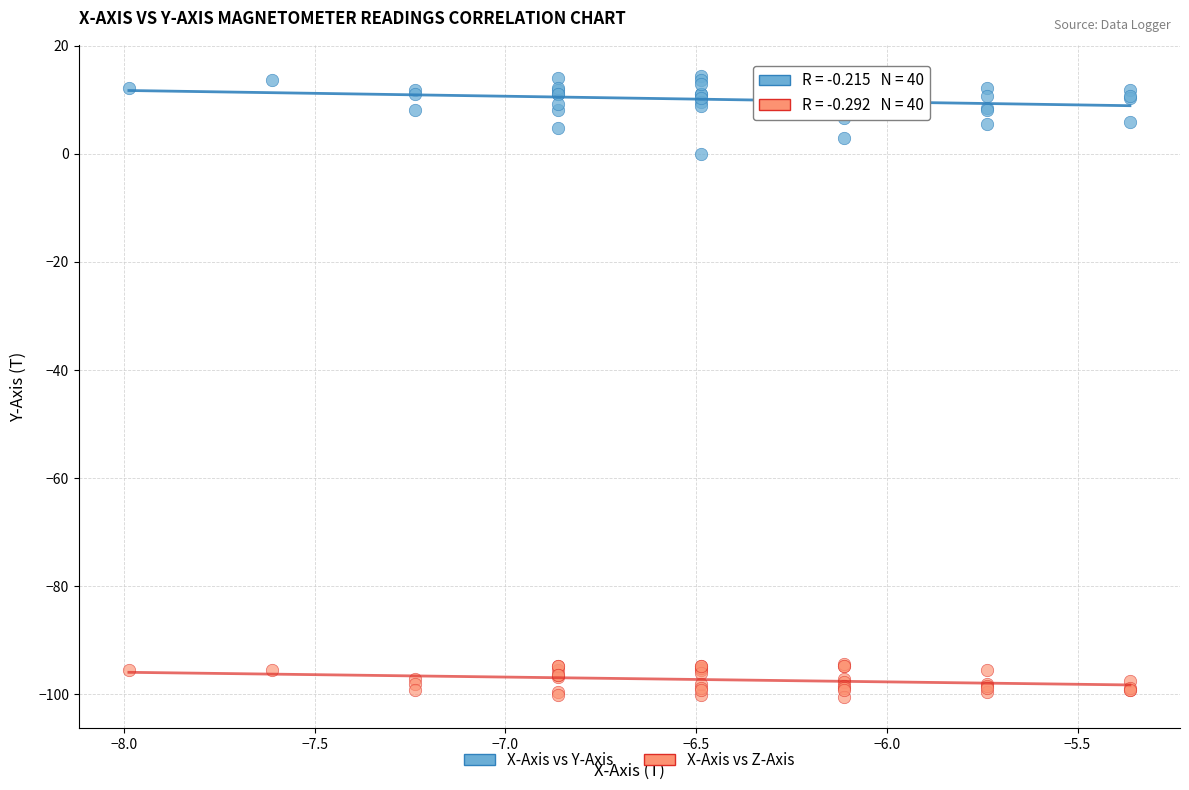

Which series contains the highest Y value?

X-Axis vs Y-Axis